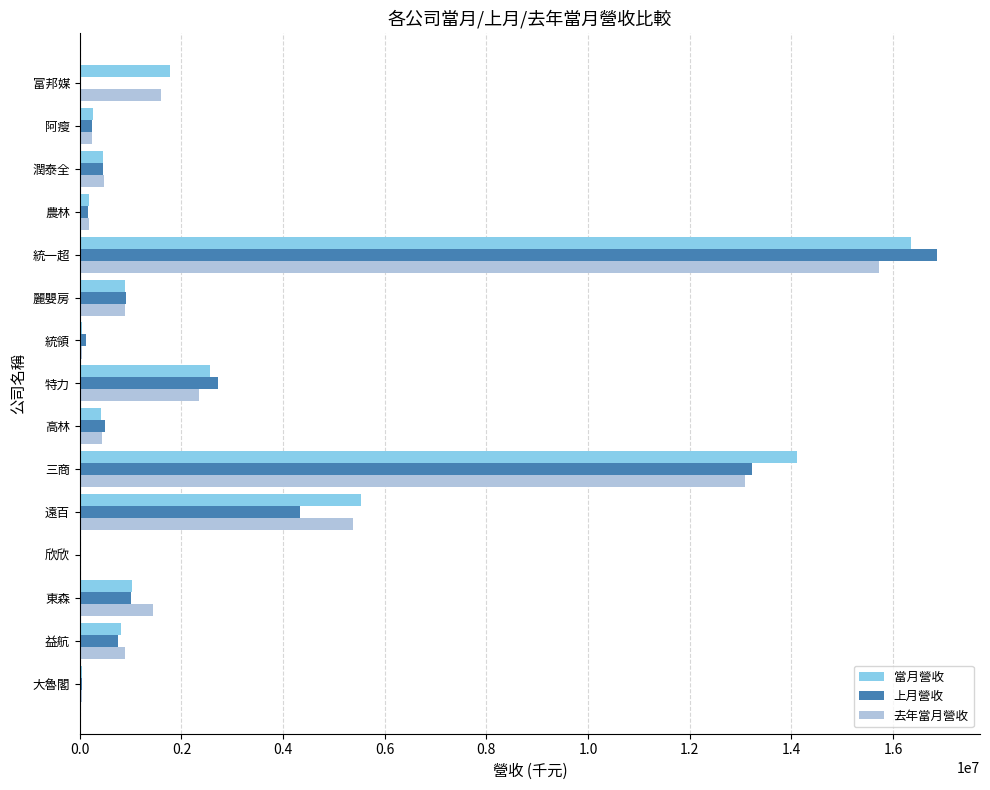

Which category has the highest value in the 去年當月營收 series?

統一超